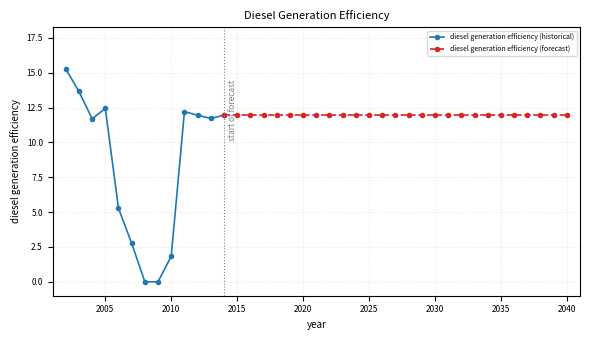

Is this an area chart (filled region under the line)?

No